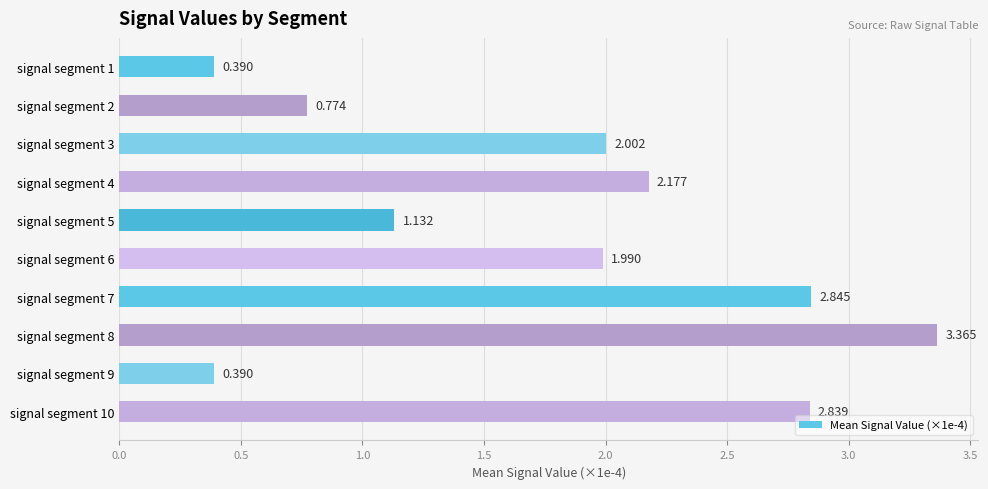

At which category does the chart reach its peak across all series?

signal segment 8